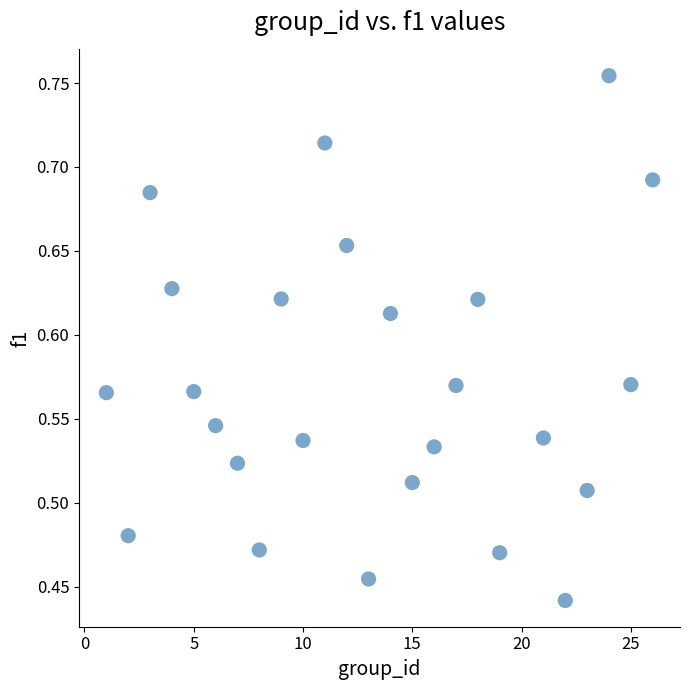

What is the range of Y values (max minus min)?

0.3